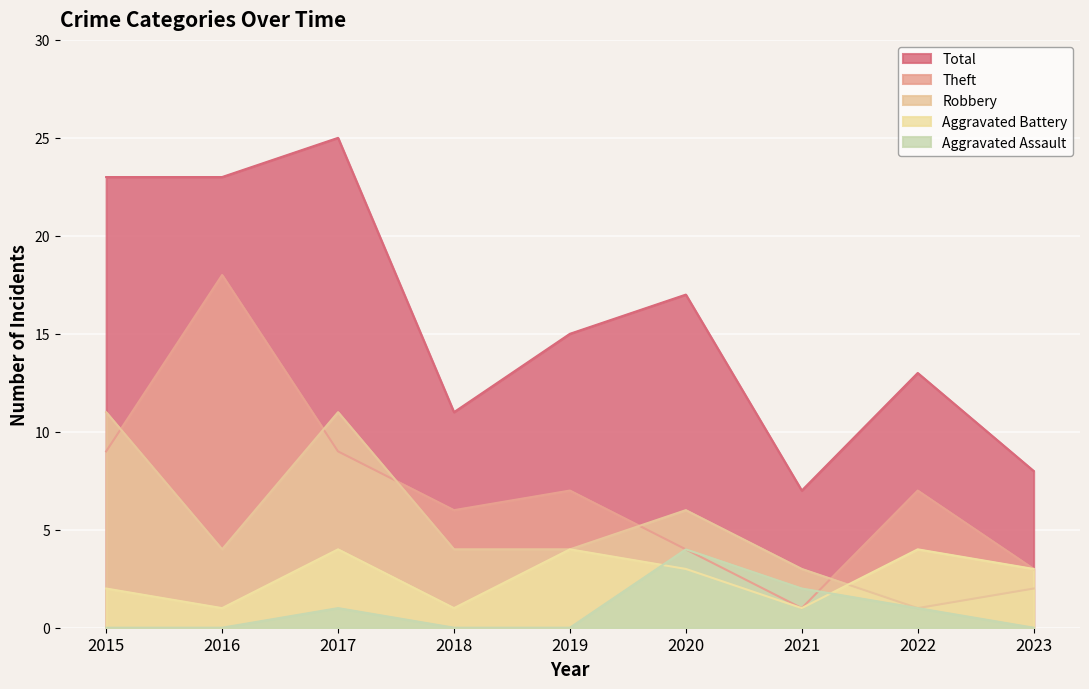

True or false: Aggravated Battery has more than 0 points higher than both neighbors.

True